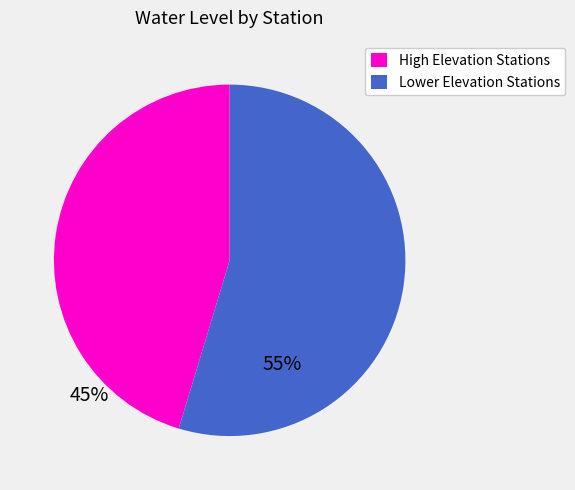

Is there any slice that represents more than half of the pie?

Yes